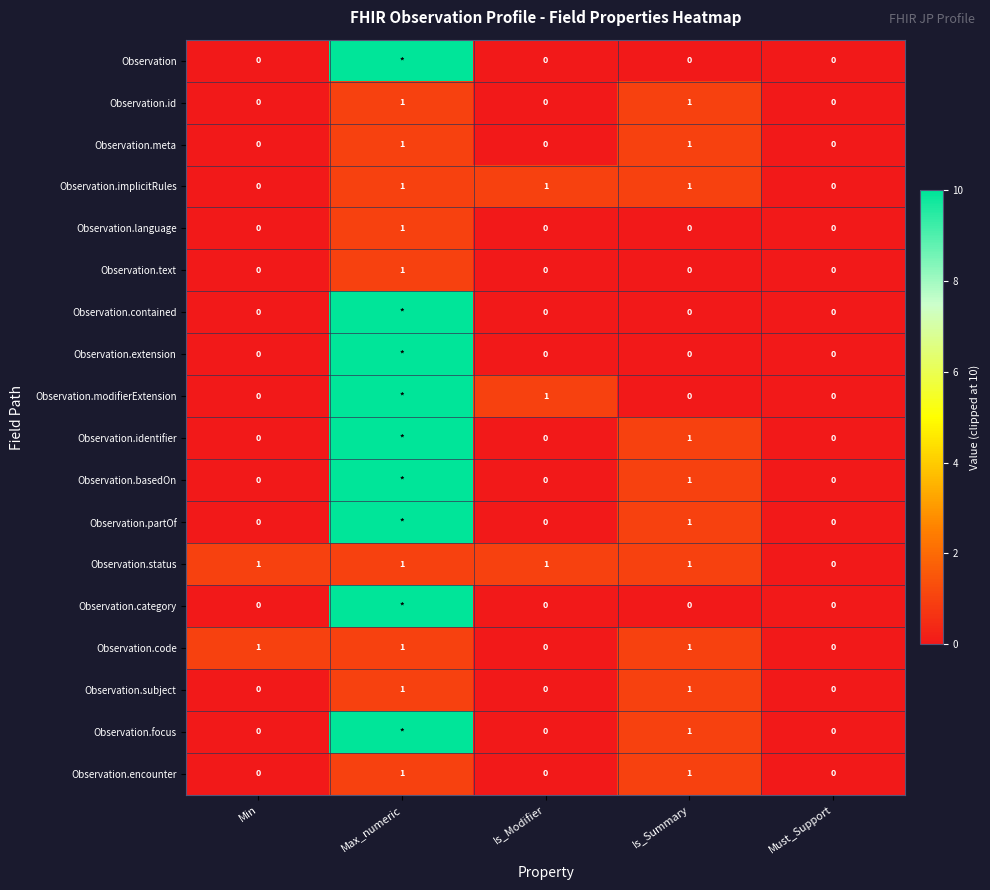

The value of Observation.text at Min is 0. True or false?

True